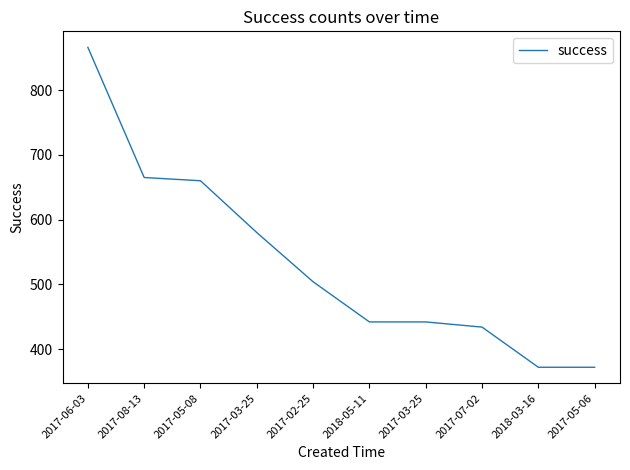

Does the chart display data point markers on the line(s)?

No